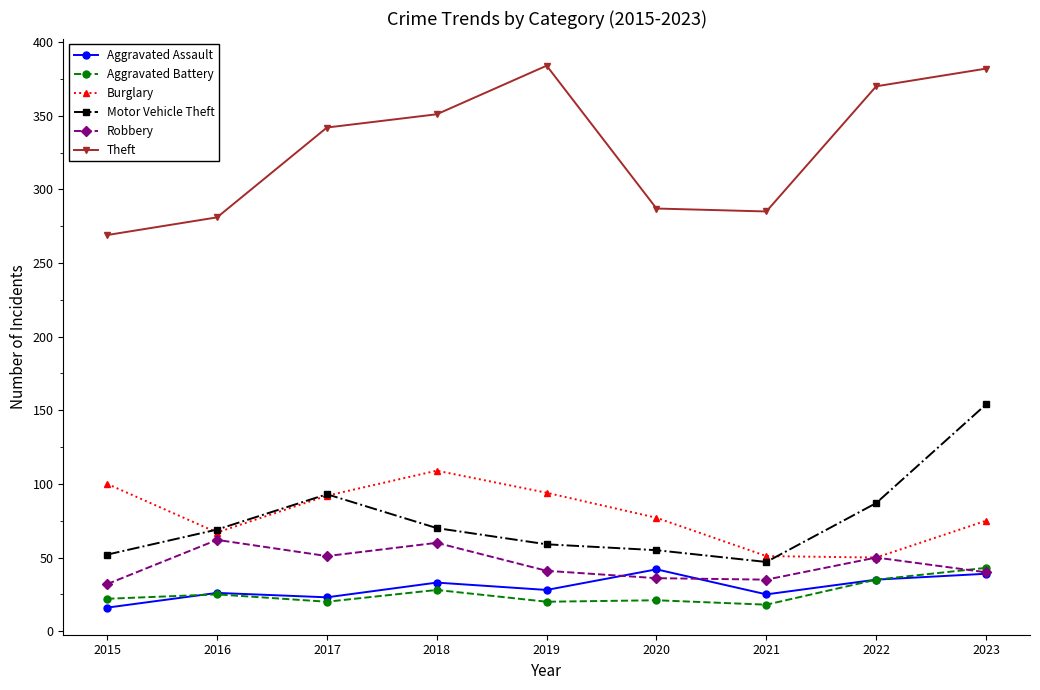

At how many categories does at least one series exceed 205?

9